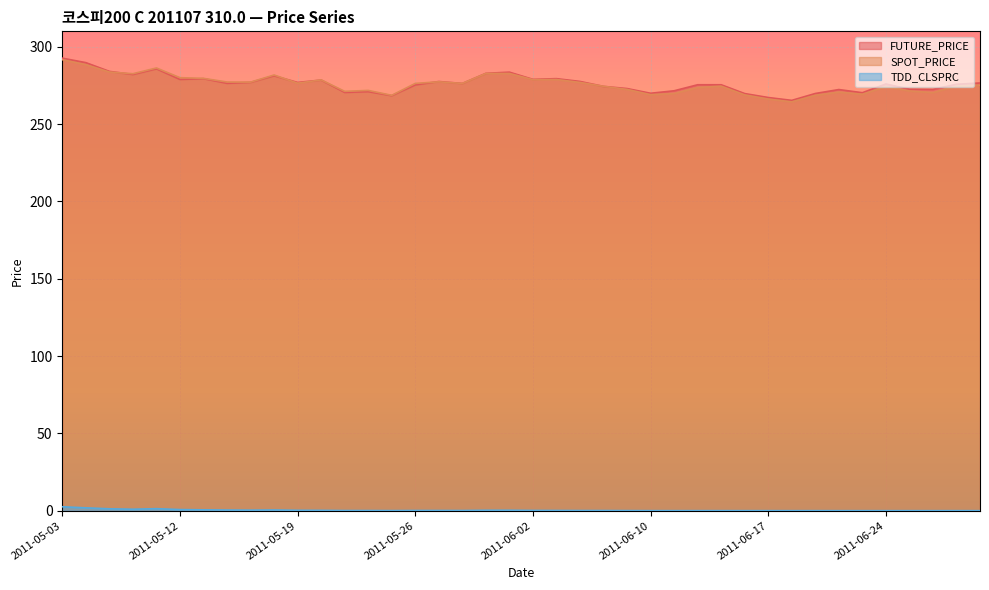

True or false: SPOT_PRICE and TDD_CLSPRC intersect in this chart.

False